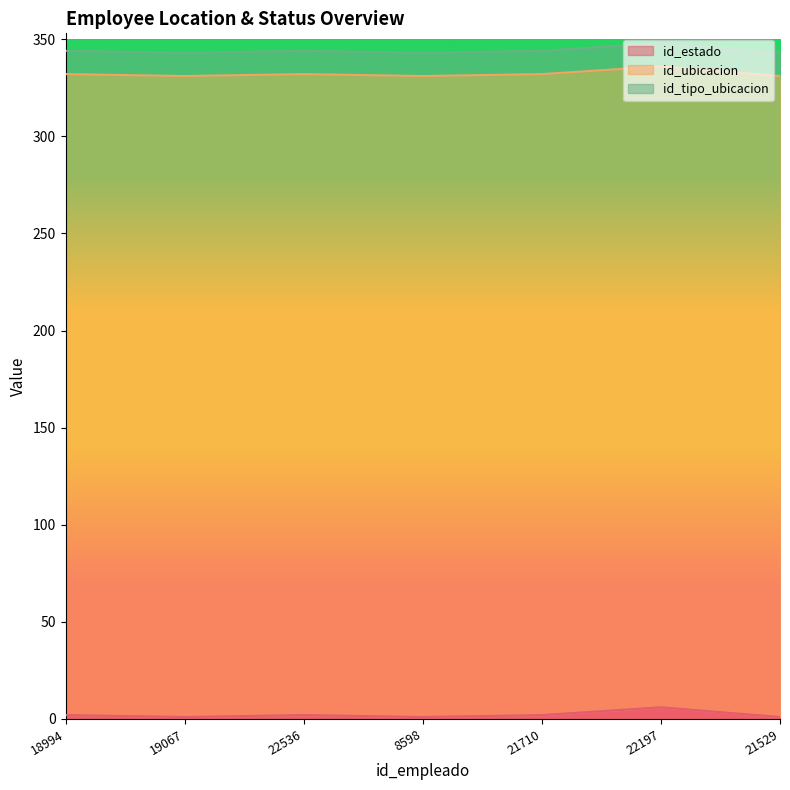

What is the total value across all series at 22536?

344